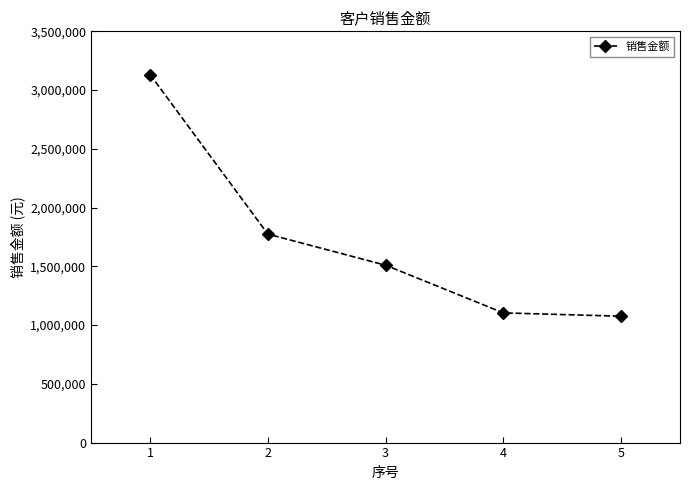

What is the sum of all values?

8595065.3